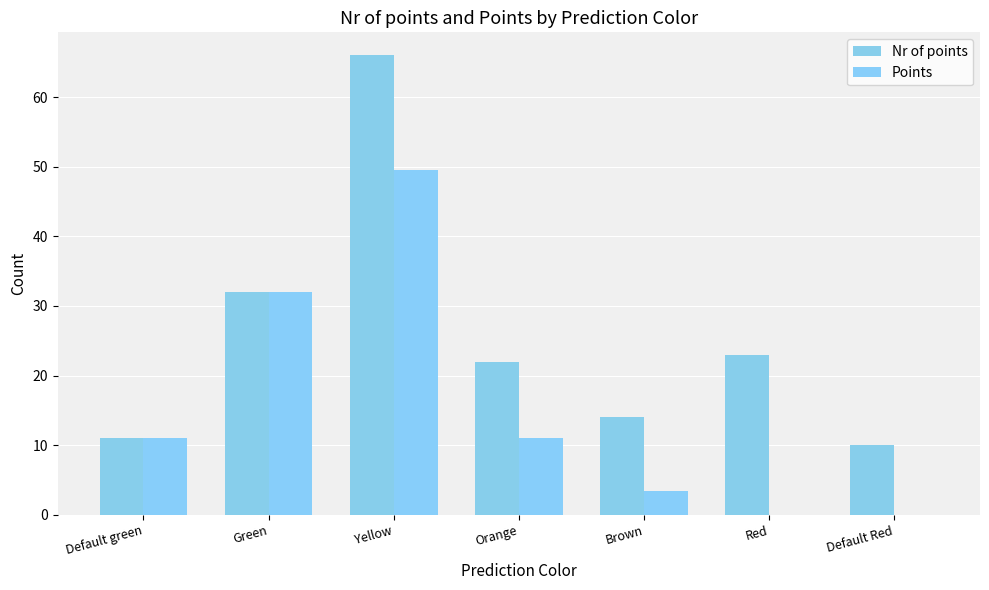

Which category has the highest value across all series?

Yellow